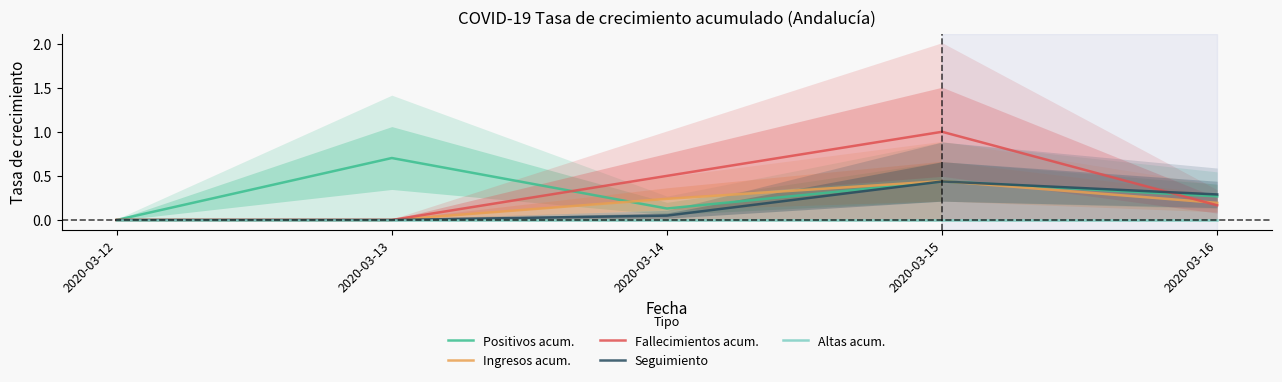

True or false: Positivos acum. and Altas acum. intersect in this chart.

False